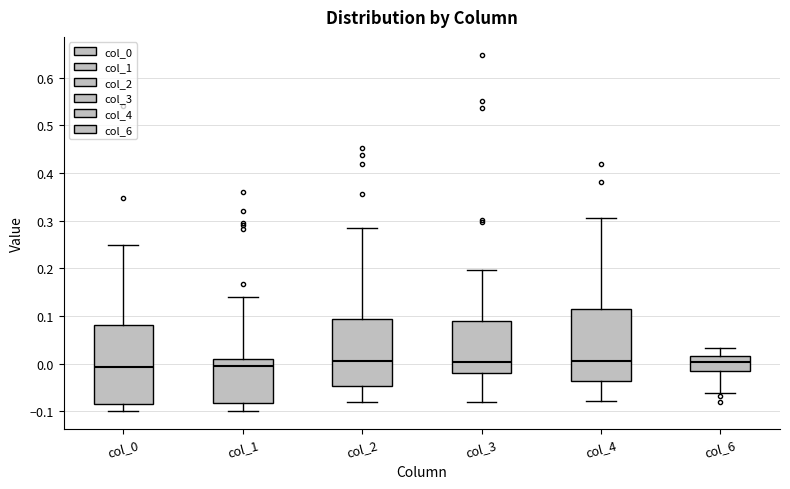

Where does the median line of the box for col_3 sit on the y-axis? The values are not printed on the chart, so give them approximately, as read against the axis.

0.00